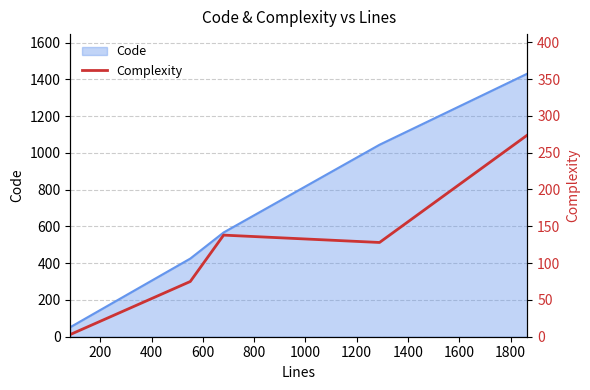

What is the highest value of the Code series?

1431